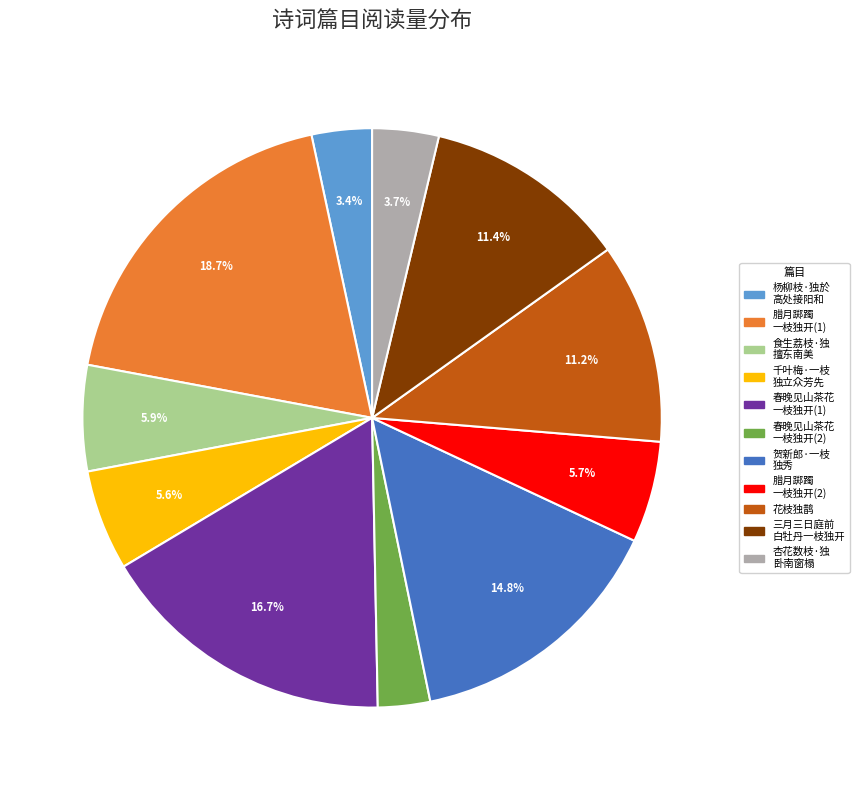

Does any single category account for the majority?

No